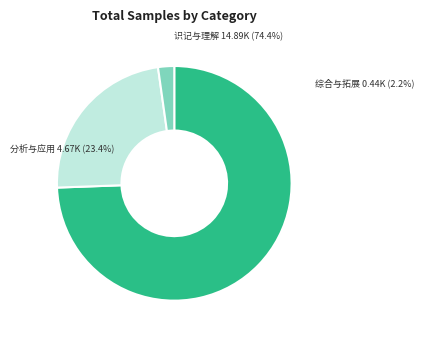

How many segments does this pie chart have?

3